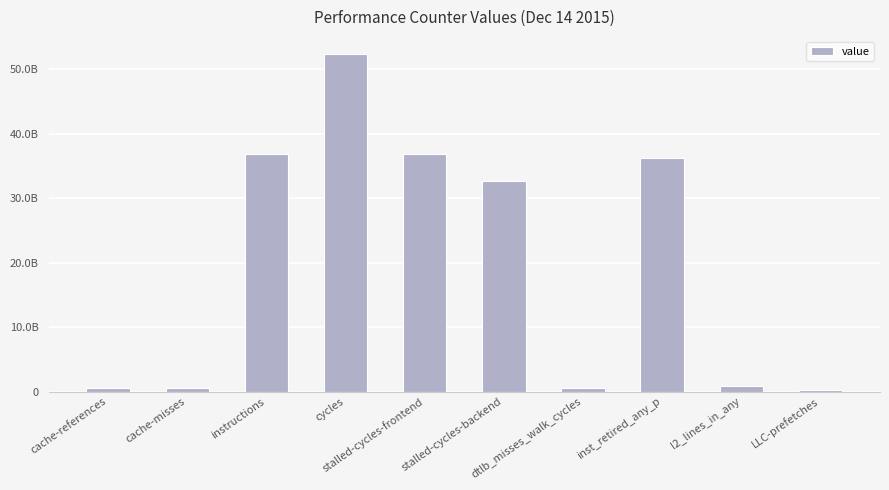

At which label is the value closest to 26342738832?

stalled-cycles-backend